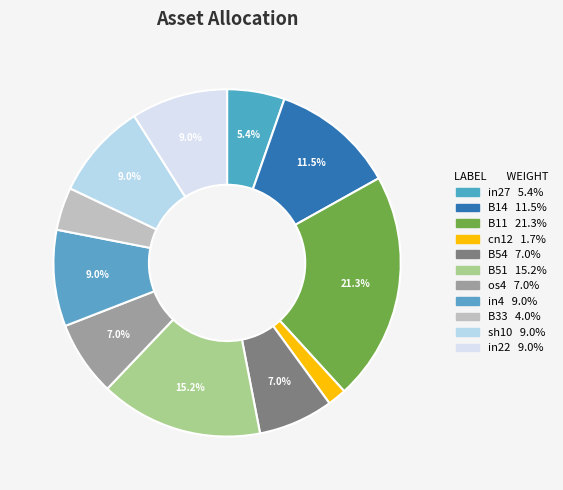

Is it true that B51 is 20% of the pie?

False